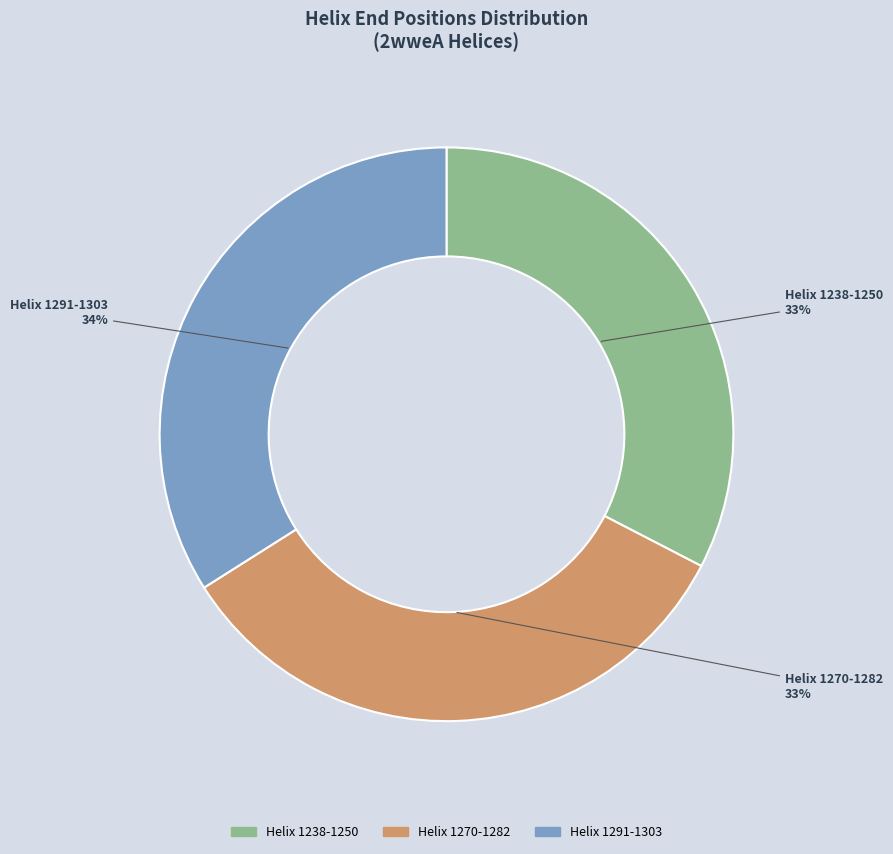

To the nearest percent, what is the difference between the largest and smallest slice percentages?

1%